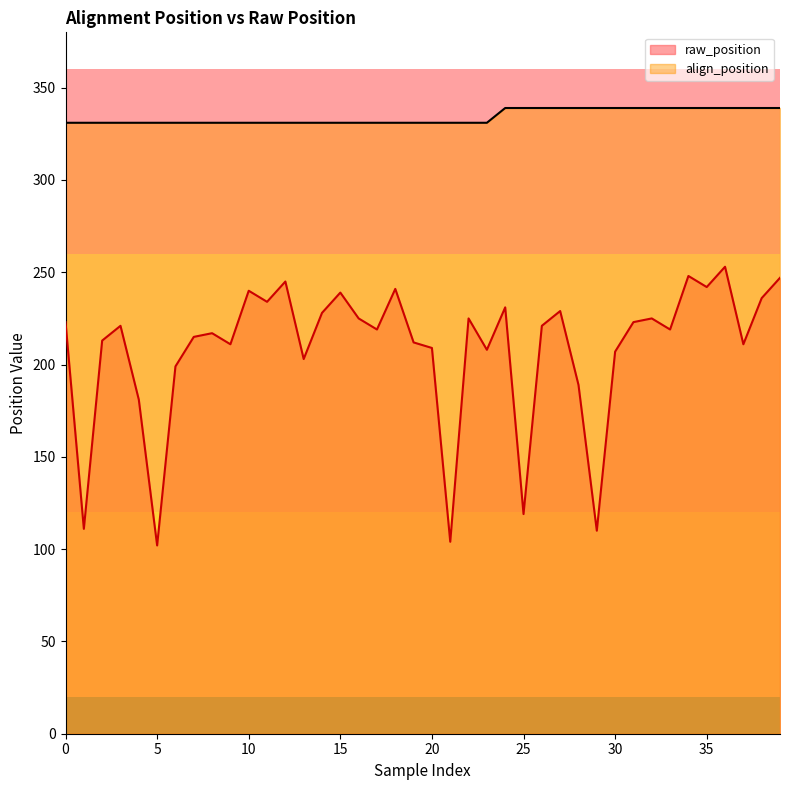

What is the spread (max minus min) of values at 12?

86